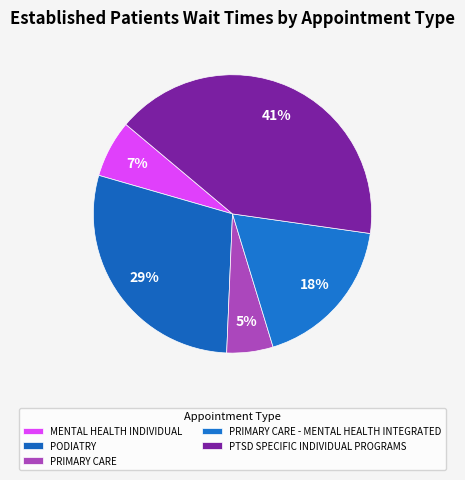

Is it true that PODIATRY is 41% of the pie?

False